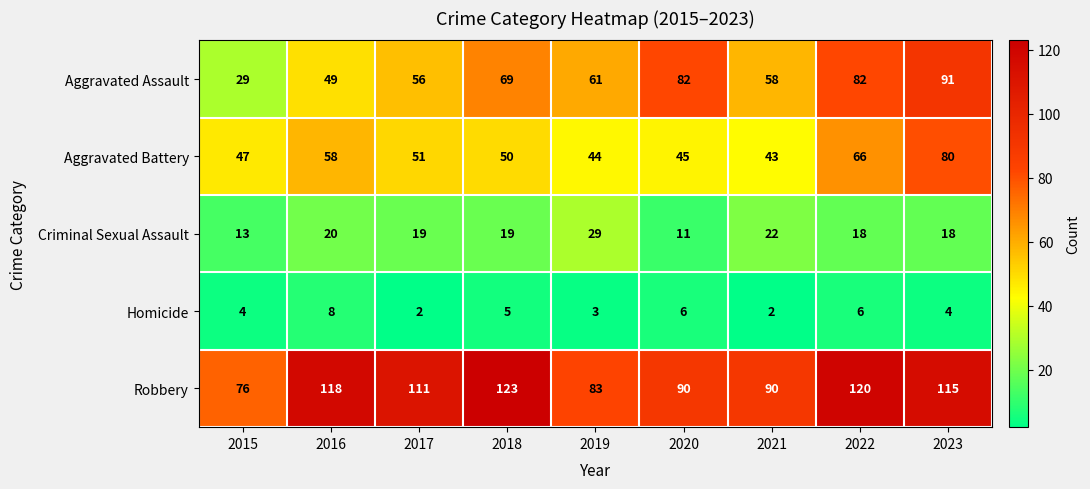

At which label does Robbery first exceed 111?

2016